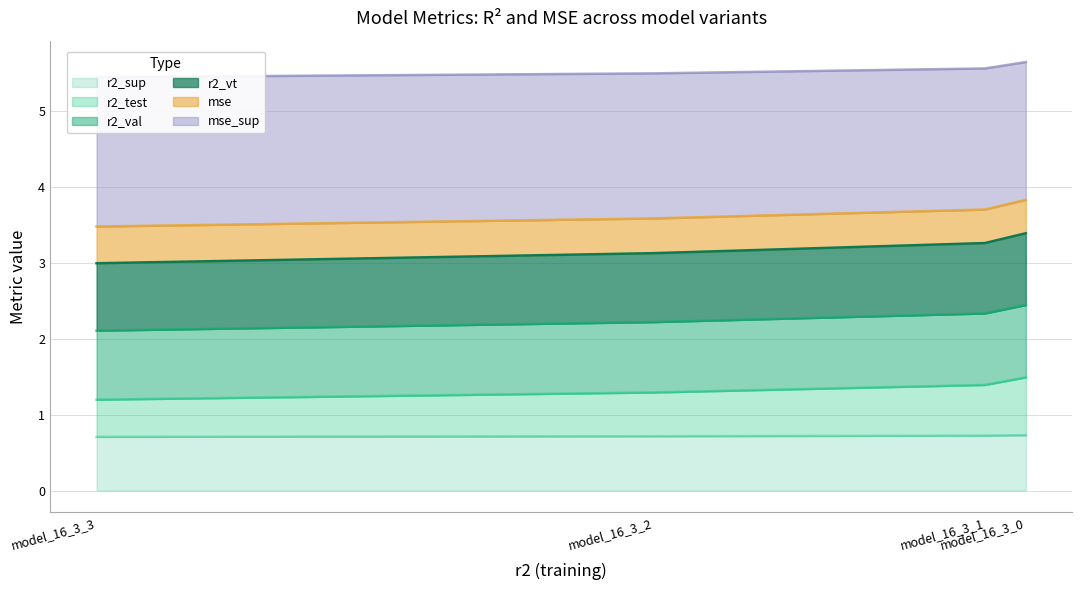

Count the r2_sup values in the range 0 to 1.

4